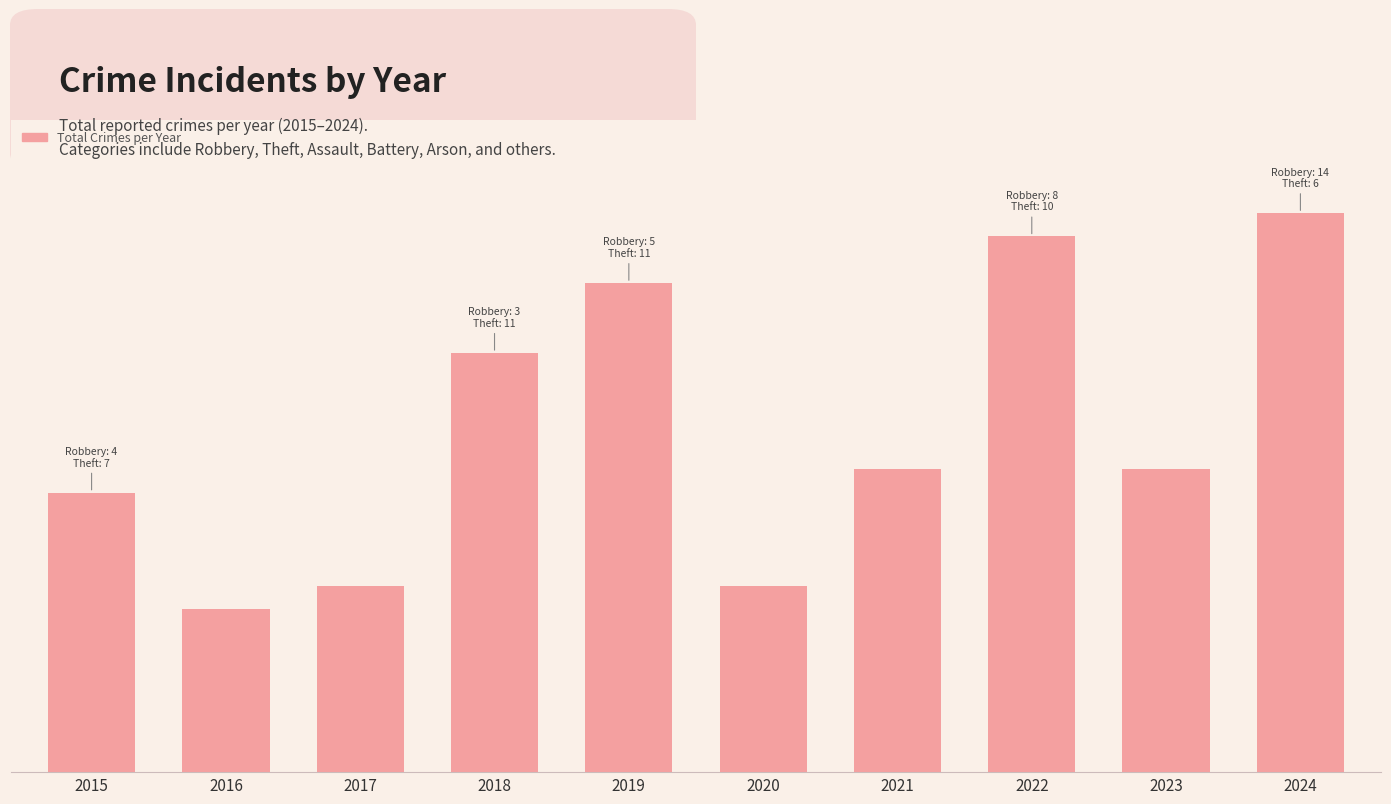

Are the bars horizontal?

No